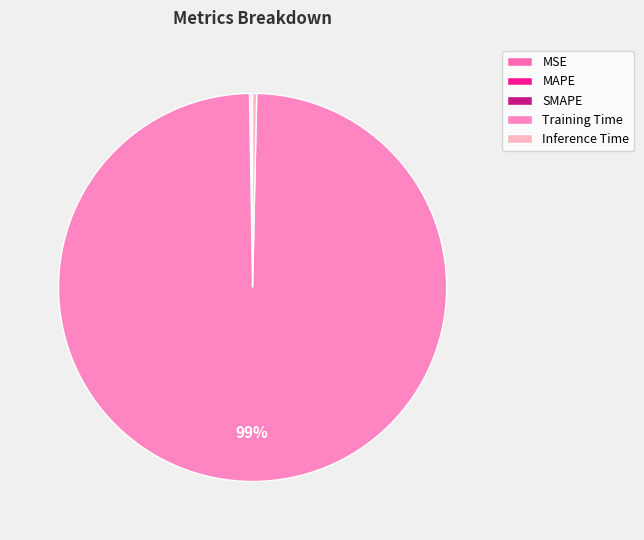

True or false: Training Time accounts for 92% of the total.

False